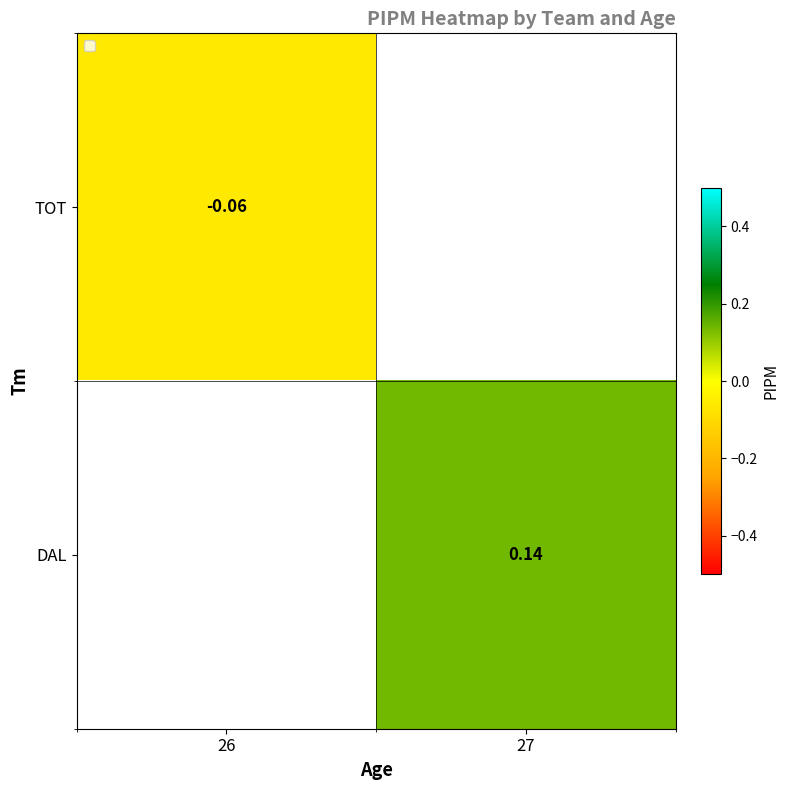

How many categories are shown in the chart?

2